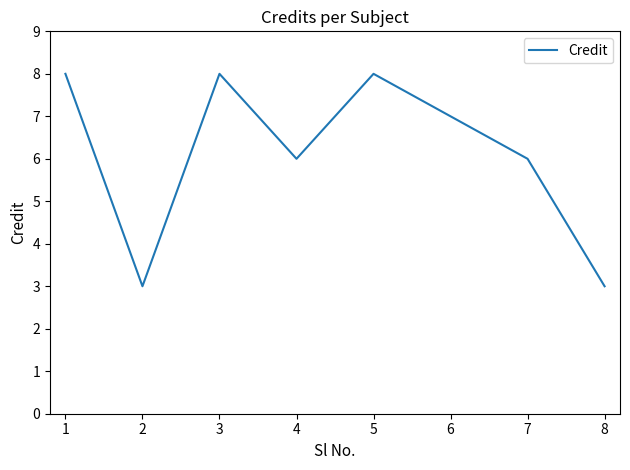

What is the sum of all values?

49